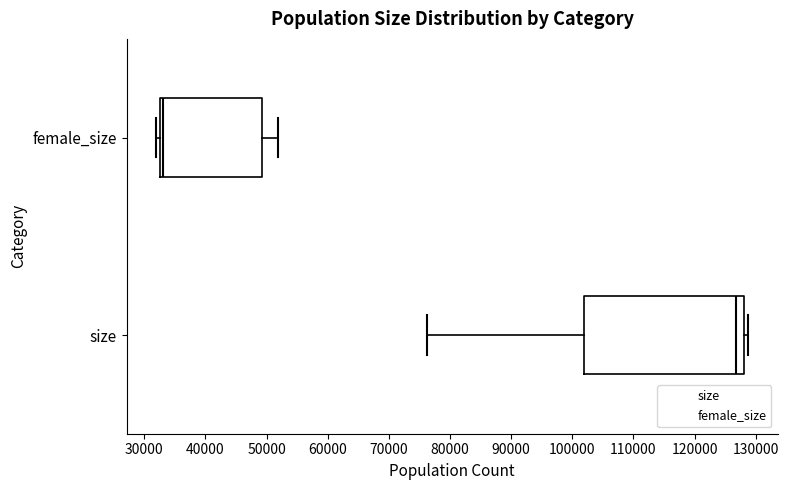

Which box's median line is the furthest to the right?

size